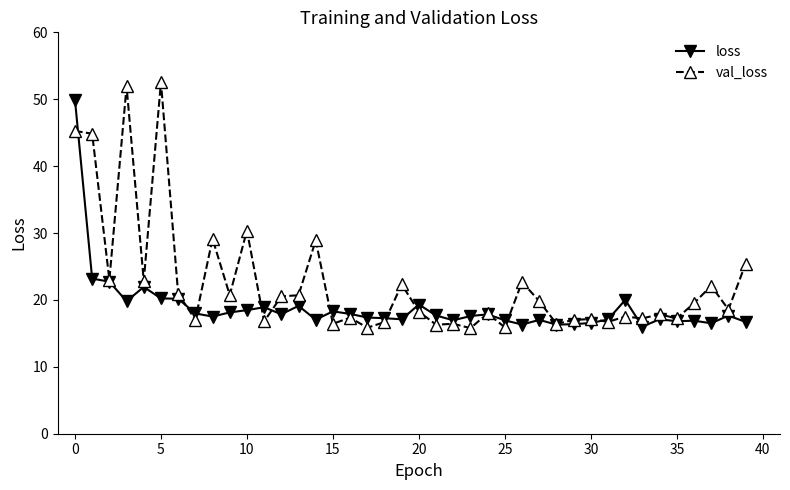

What is the maximum value for val_loss?

52.6